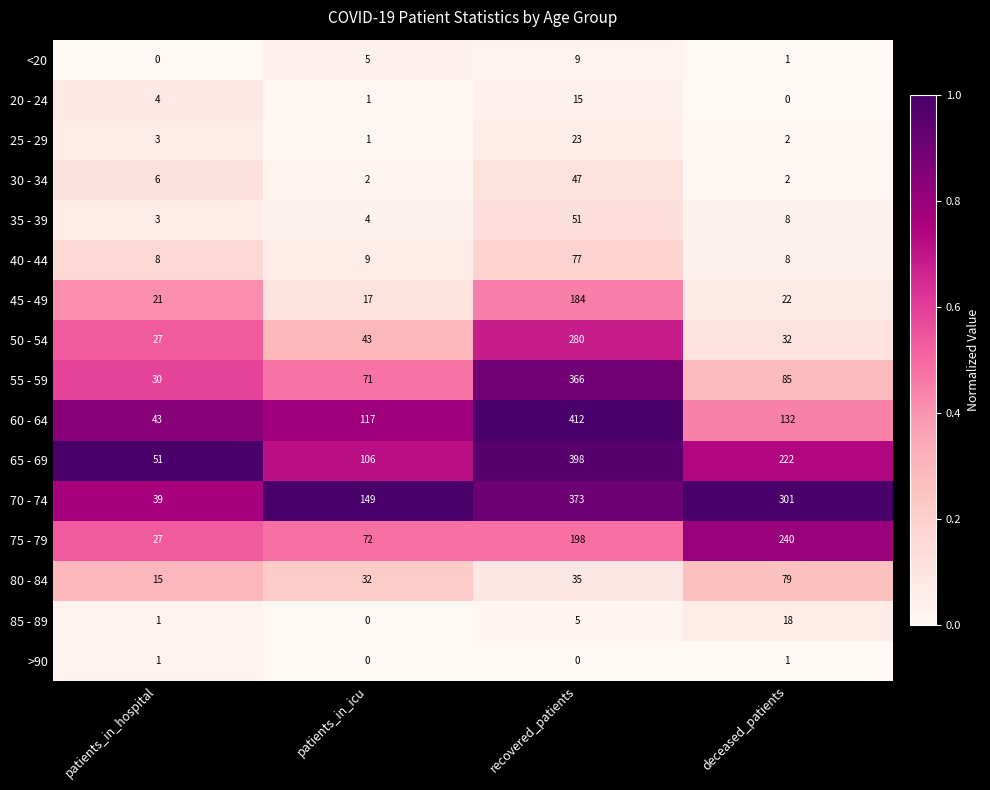

List the series in order of their peak value, lowest first.

>90, <20, 20 - 24, 85 - 89, 25 - 29, 30 - 34, 35 - 39, 40 - 44, 80 - 84, 45 - 49, 75 - 79, 50 - 54, 55 - 59, 70 - 74, 65 - 69, 60 - 64